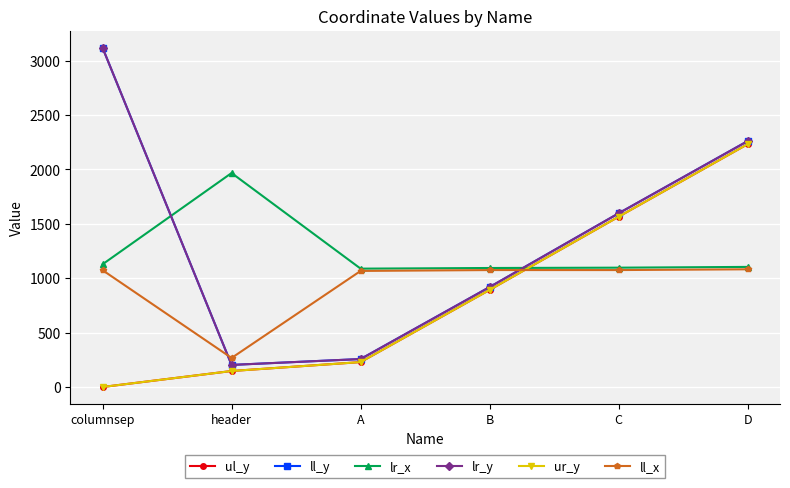

Does the chart have visible grid lines?

Yes